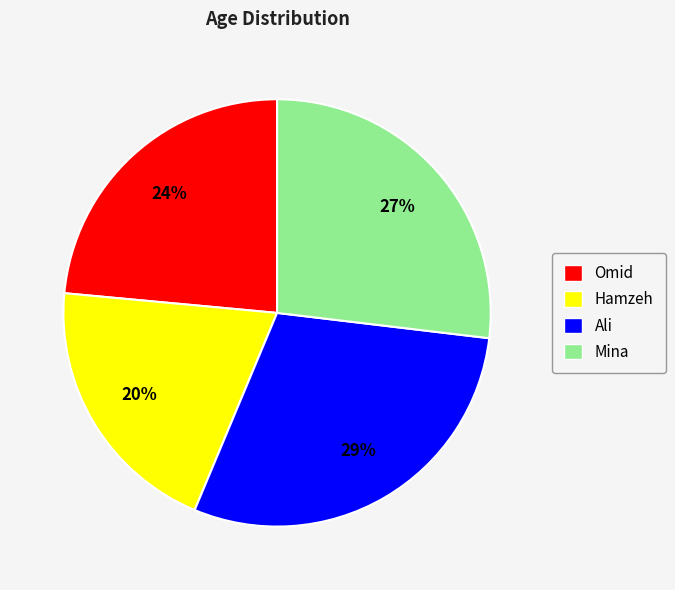

What is the largest slice in the pie chart?

Ali